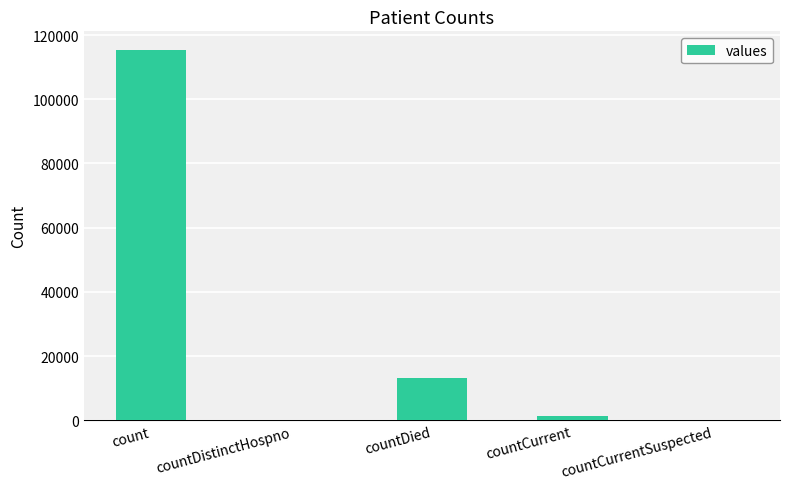

What value does the data have at count?

115379